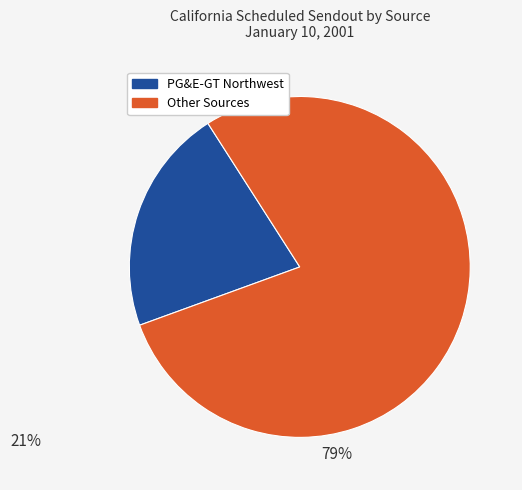

Does any single category account for the majority?

Yes